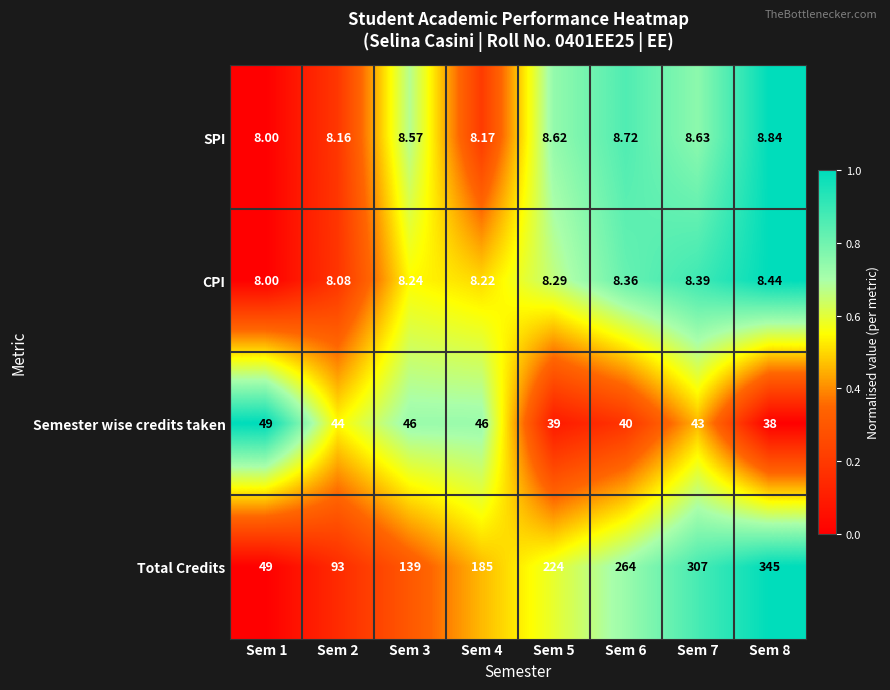

Rank the series by their maximum value, from highest to lowest.

Total Credits, Semester wise credits taken, SPI, CPI